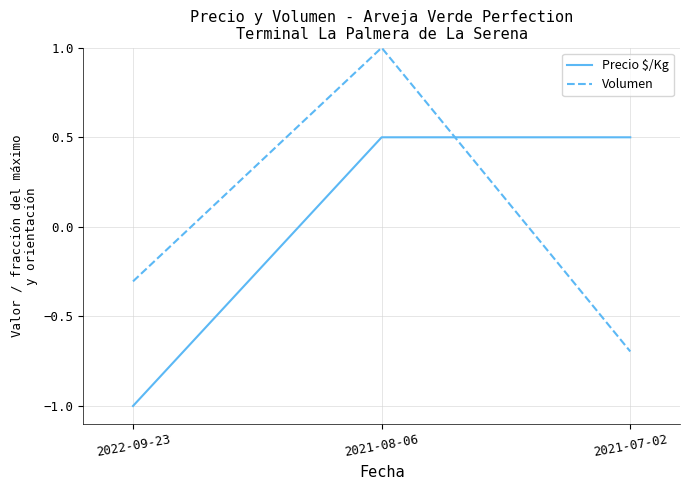

Reading left to right, list all the values displayed in this chart.

Precio $/Kg: 2022-09-23=-1.0	2021-08-06=0.5	2021-07-02=0.5
Volumen: 2022-09-23=-0.3	2021-08-06=1.0	2021-07-02=-0.7